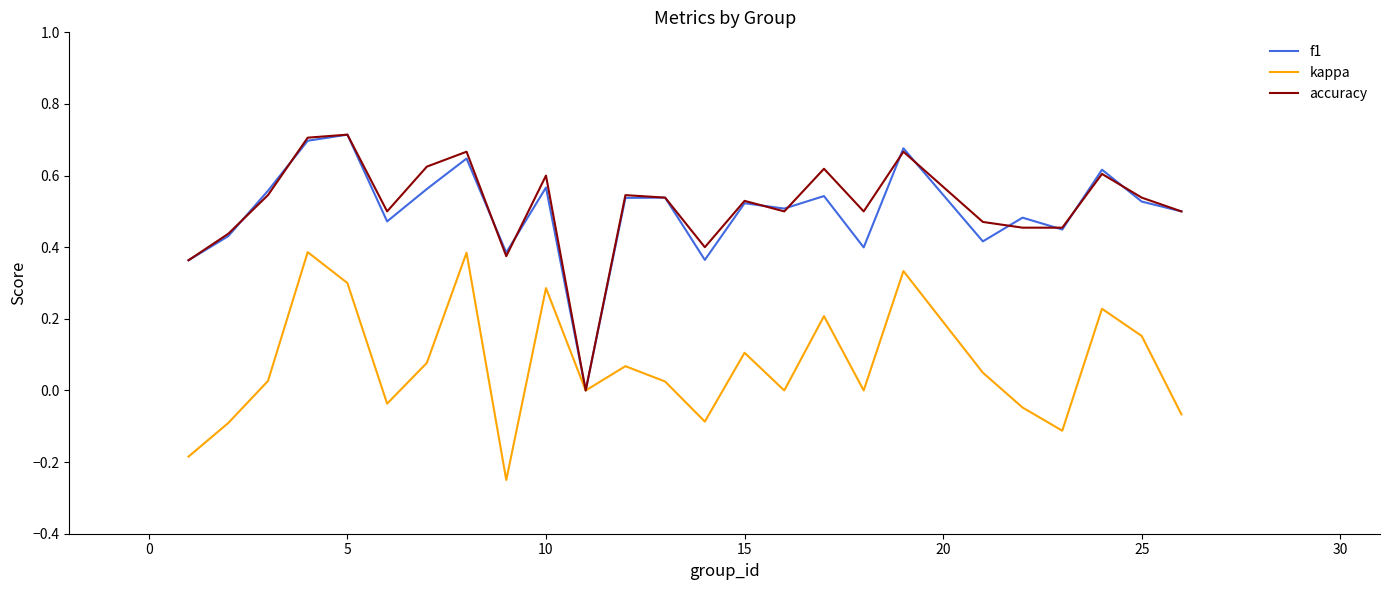

True or false: f1 has more than 0 points higher than both neighbors.

True